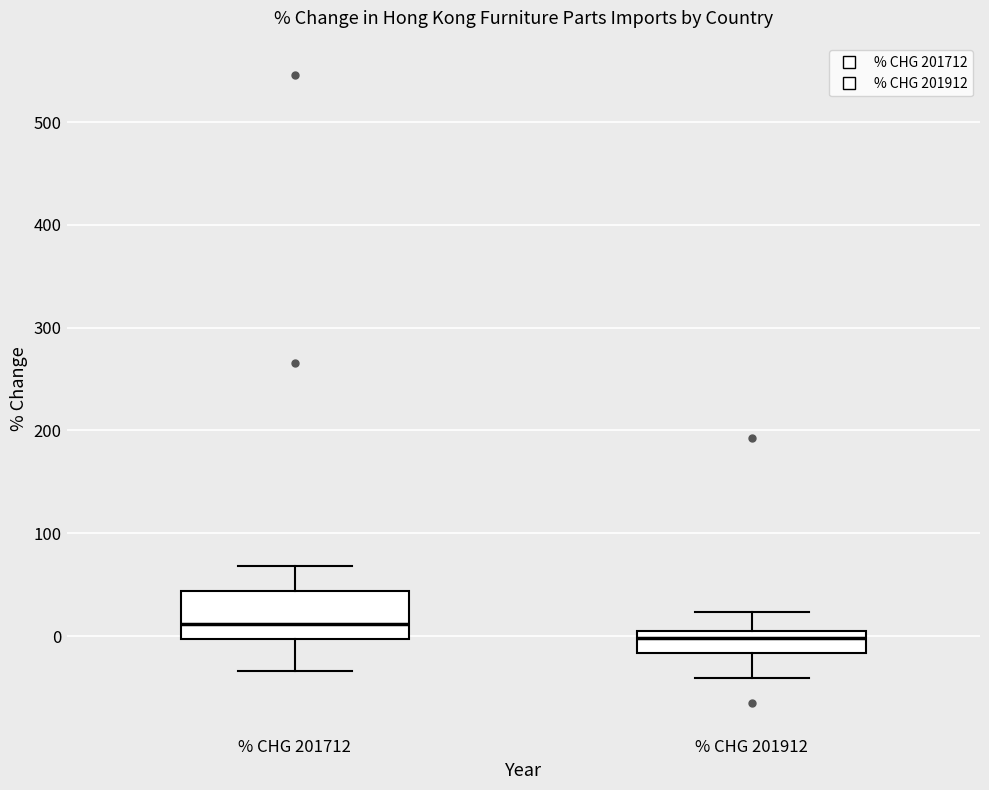

Reading left to right, read every box against the y-axis: the position of its median line, the range the box covers, and the ends of its whiskers. The values are not printed on the chart, so give them approximately, as read against the axis.

% CHG 201712: median 10, box 0 to 40, whiskers -30 to 70
% CHG 201912: median 0 (just below the box's upper edge), box -20 to 0, whiskers -40 to 20